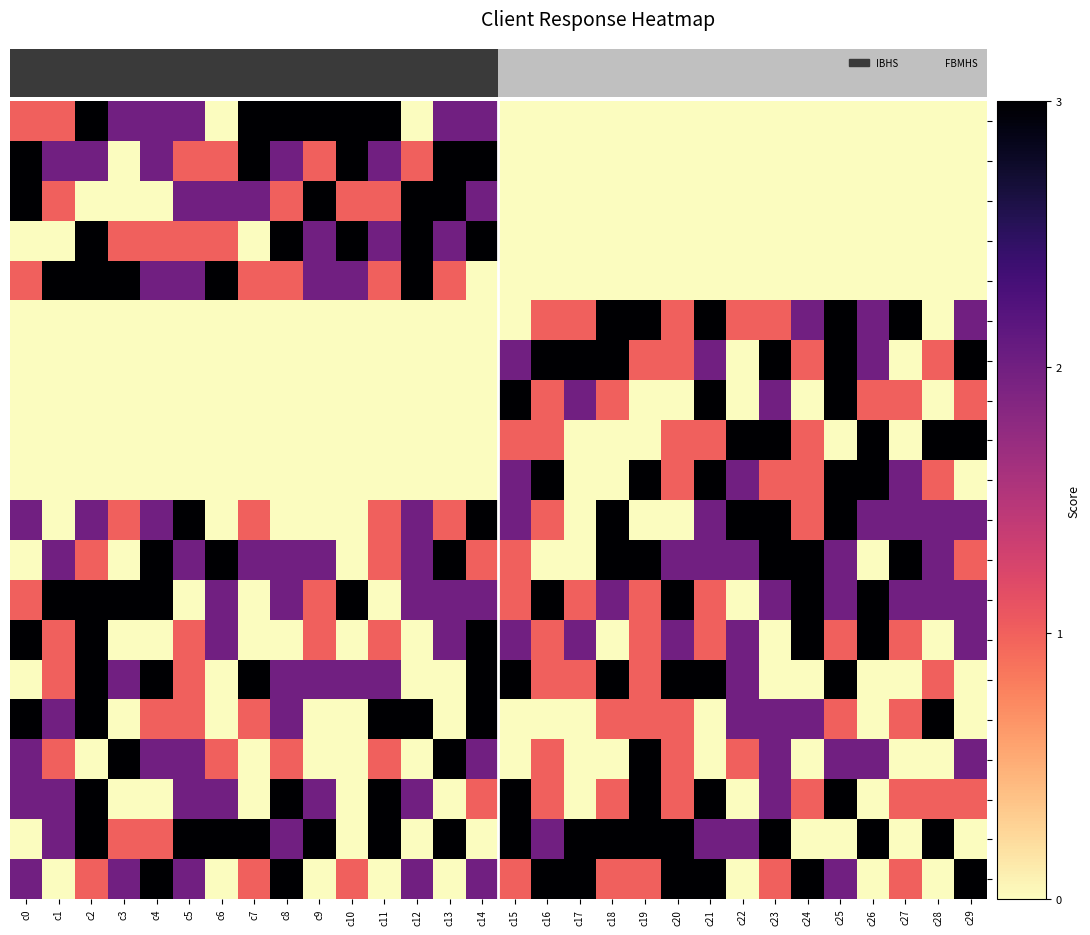

Which series has the largest range (max minus min)?

q1